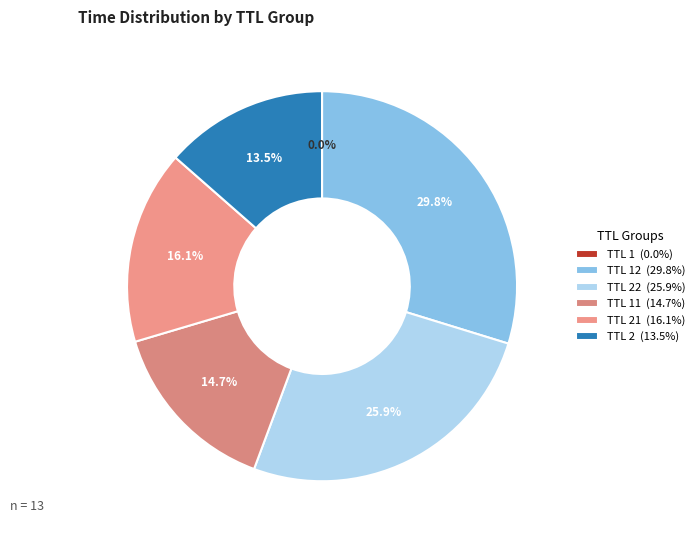

Is there any slice that represents more than half of the pie?

No